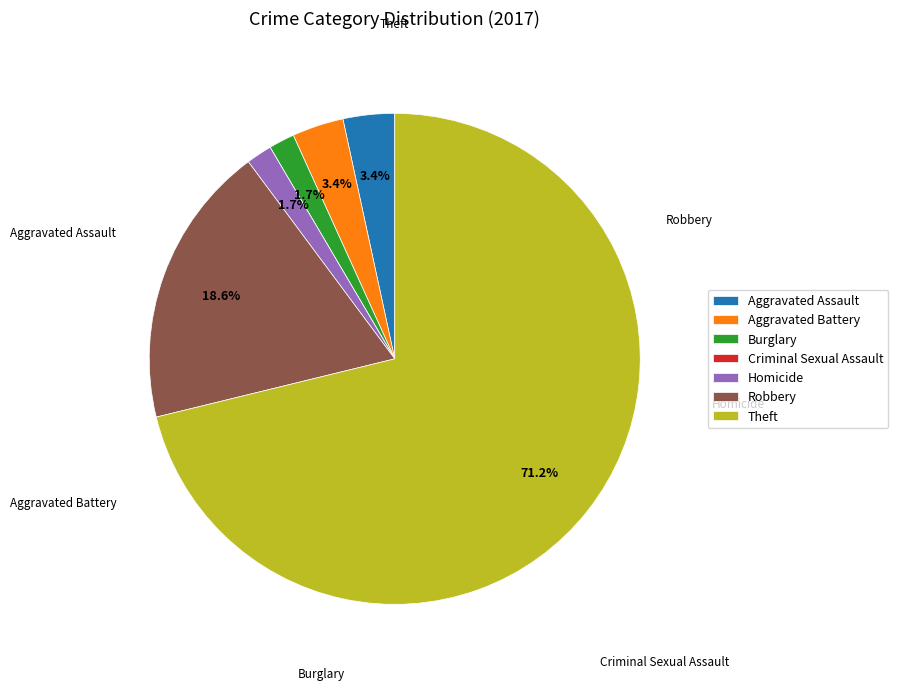

What percentage do Theft and Robbery together represent?

89.8%